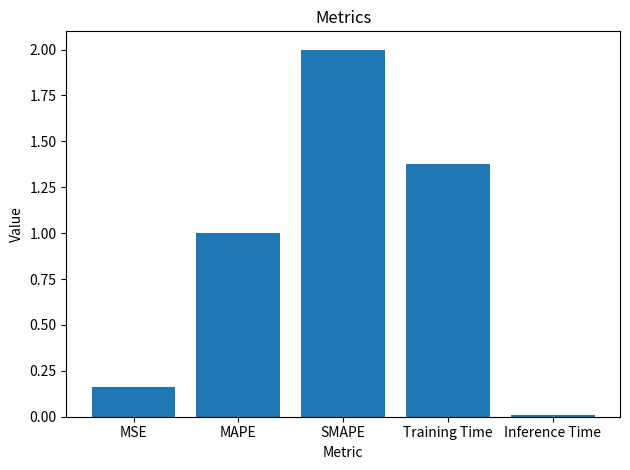

Which has a higher value, SMAPE or Training Time?

SMAPE